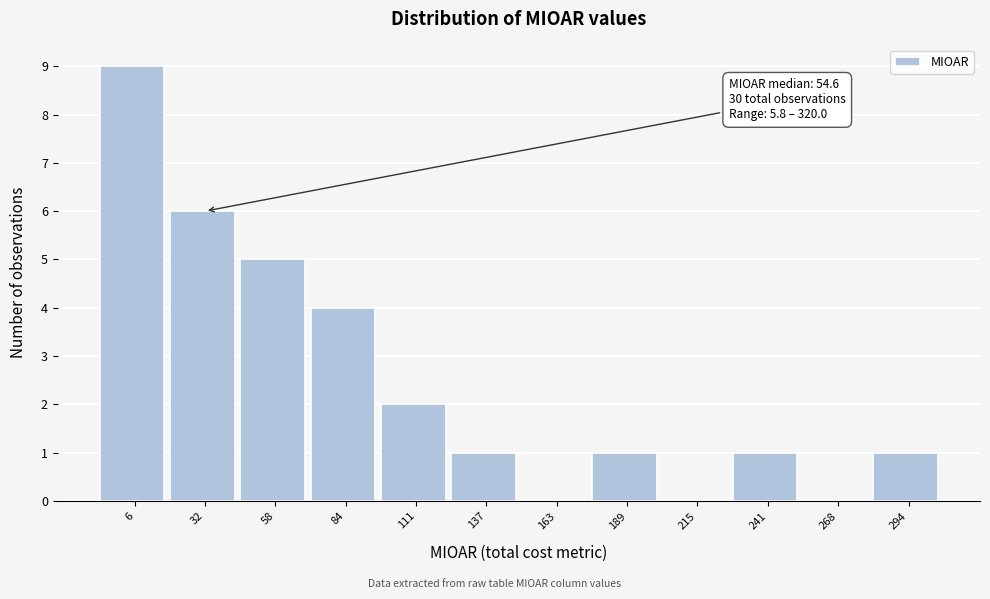

Reading left to right, what are all the values shown in this chart?

6=9	32=6	58=5	84=4	111=2	137=1	163=0	189=1	215=0	241=1	268=0	294=1